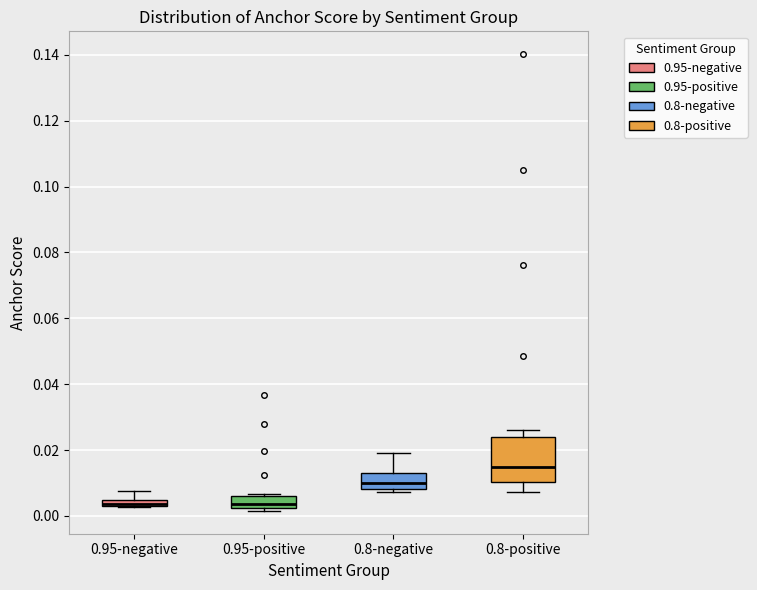

Where does the upper whisker of the box for 0.95-negative end on the y-axis? The values are not printed on the chart, so give them approximately, as read against the axis.

0.008